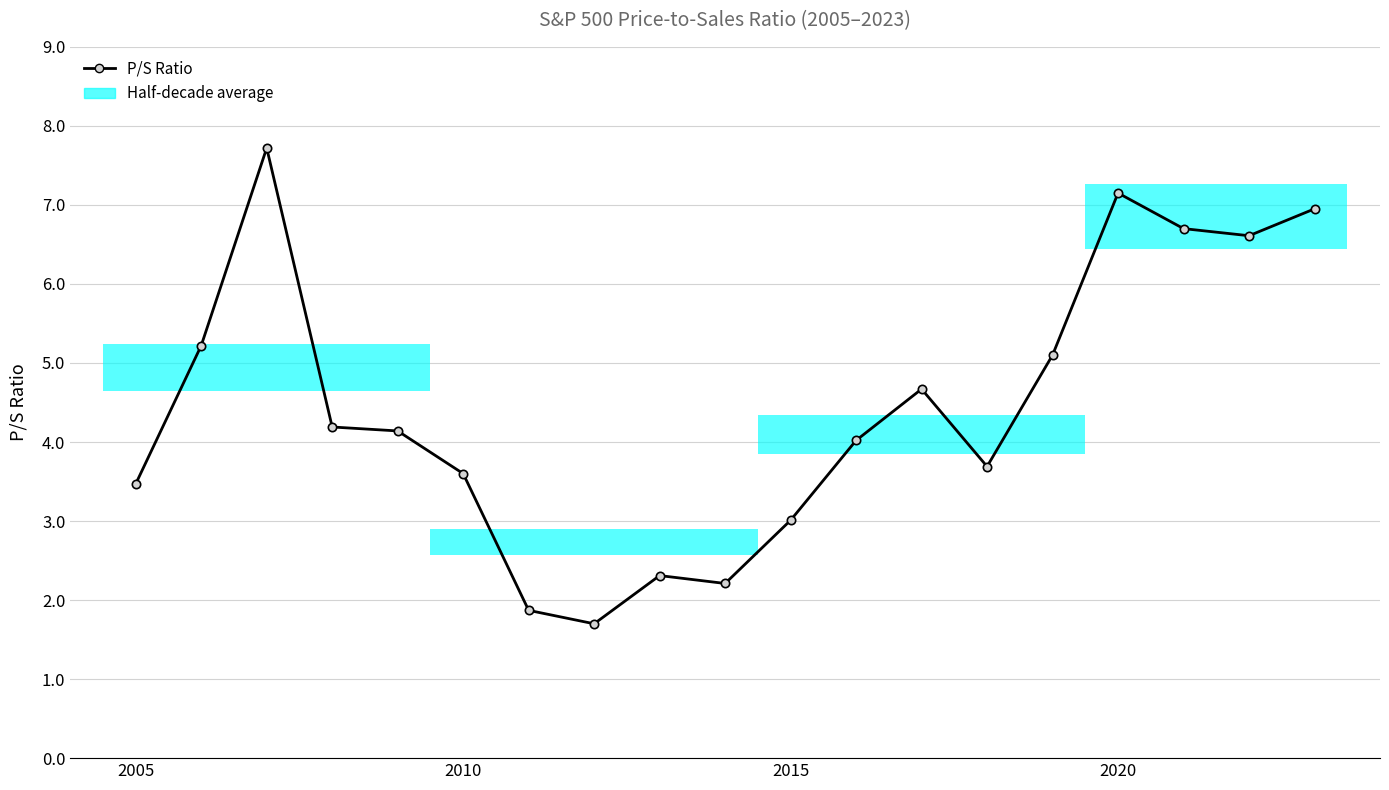

True or false: the data has more than 0 interior local peaks.

True